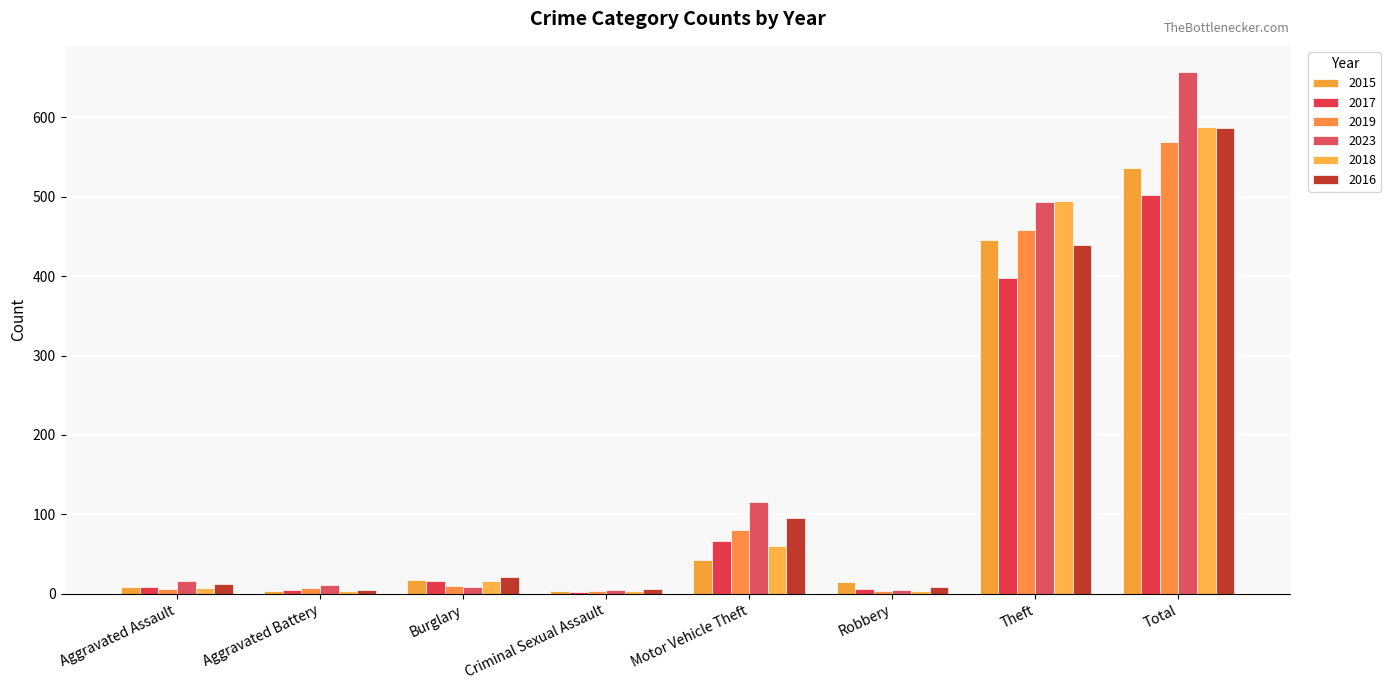

What is the value of the 2015 bar at the 2nd from the left?

3